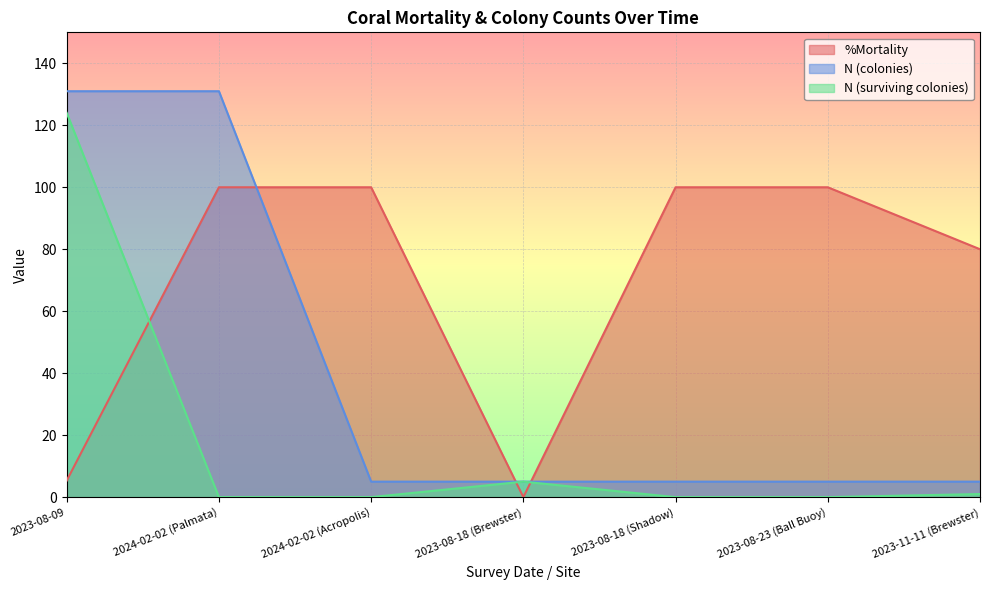

Which category has the lowest value across all series?

2023-08-18 (Brewster)